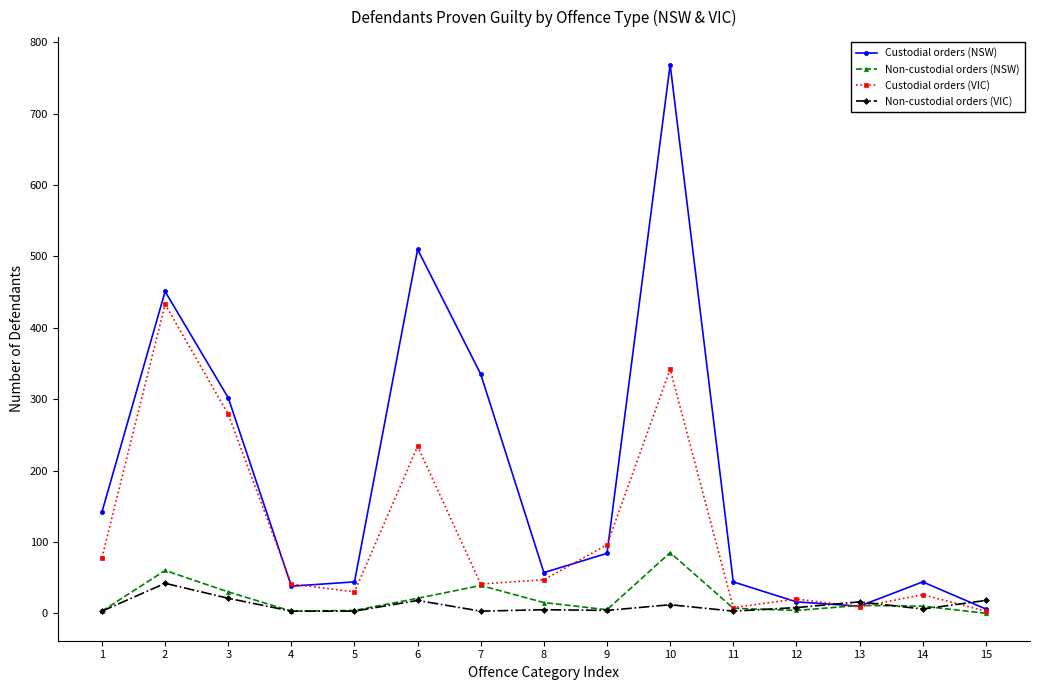

True or false: Custodial orders (VIC) has a value of 48 at 9.

False